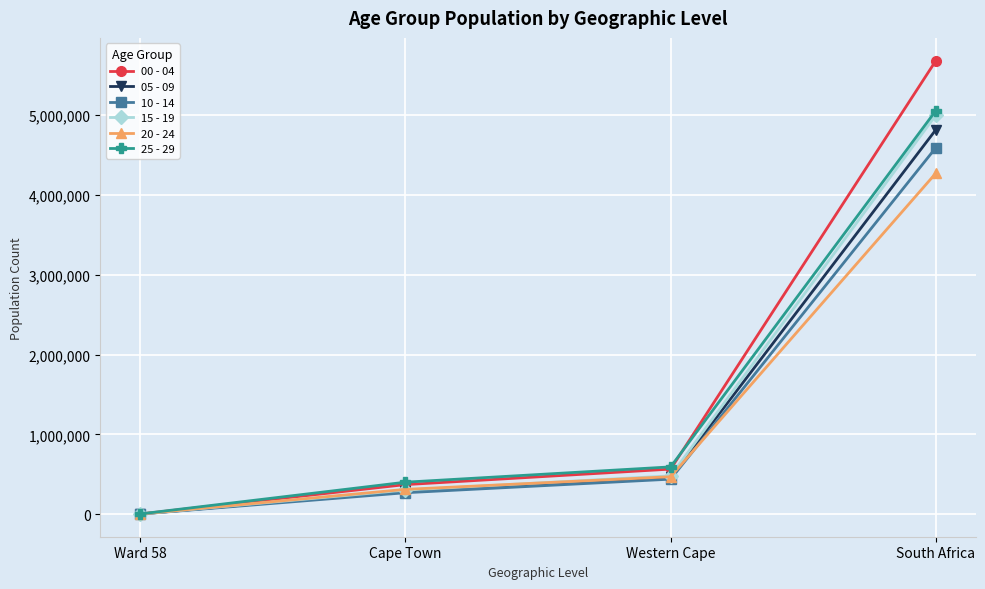

What is the total value across all series at Western Cape?

3005823